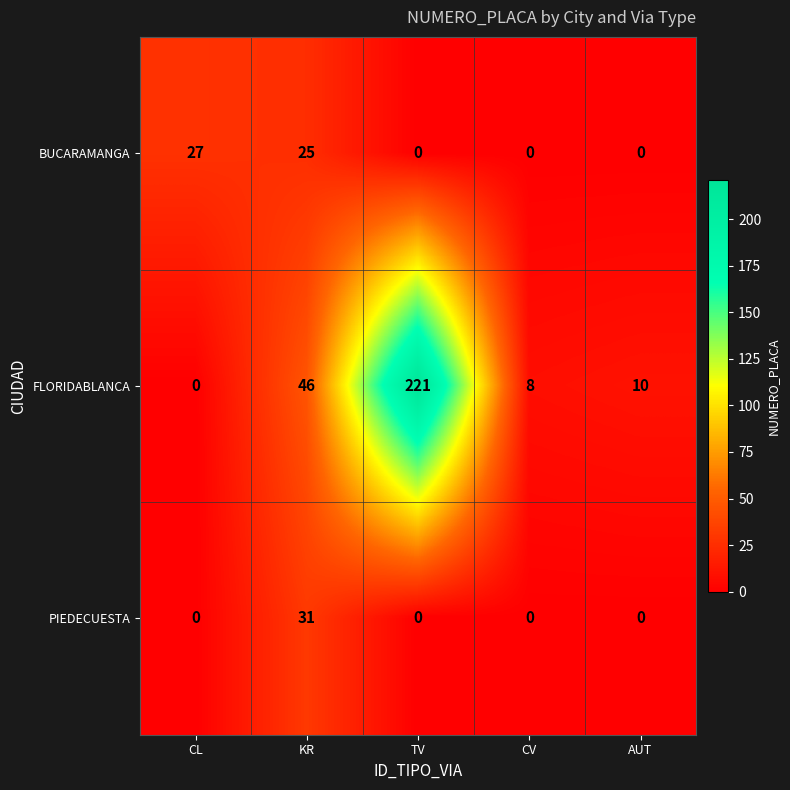

The PIEDECUESTA series shows 18 at KR. True or false?

False